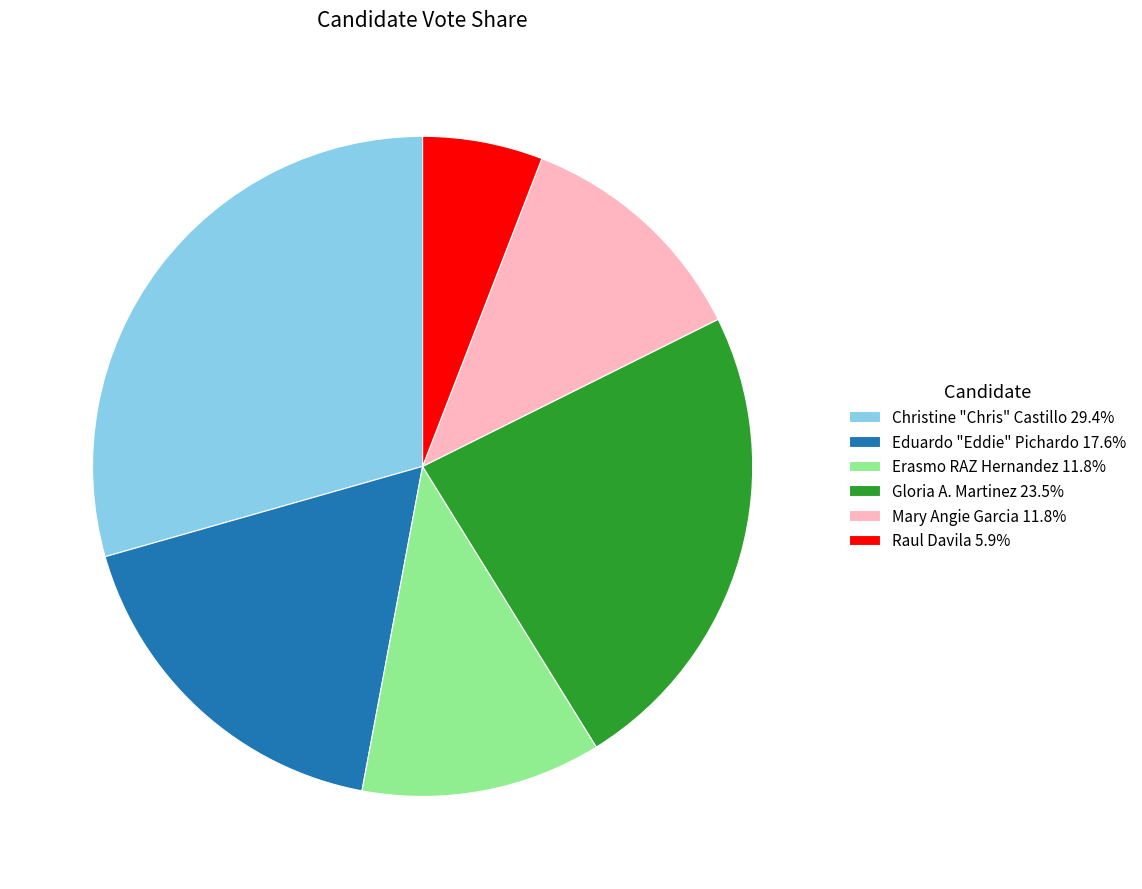

Is Eduardo "Eddie" Pichardo 17.6% the majority of the pie?

No